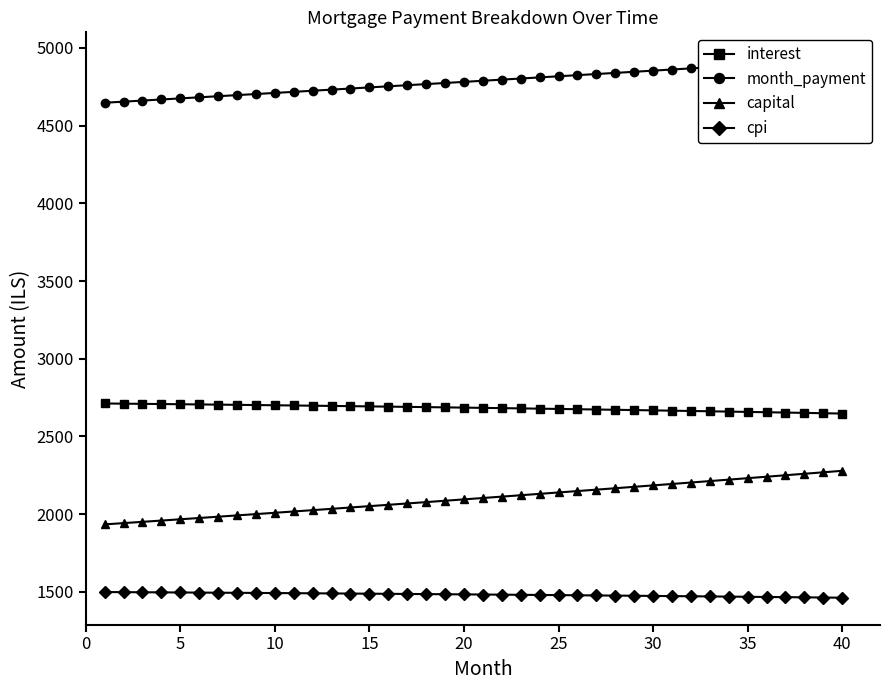

True or false: capital and interest cross at least once.

False